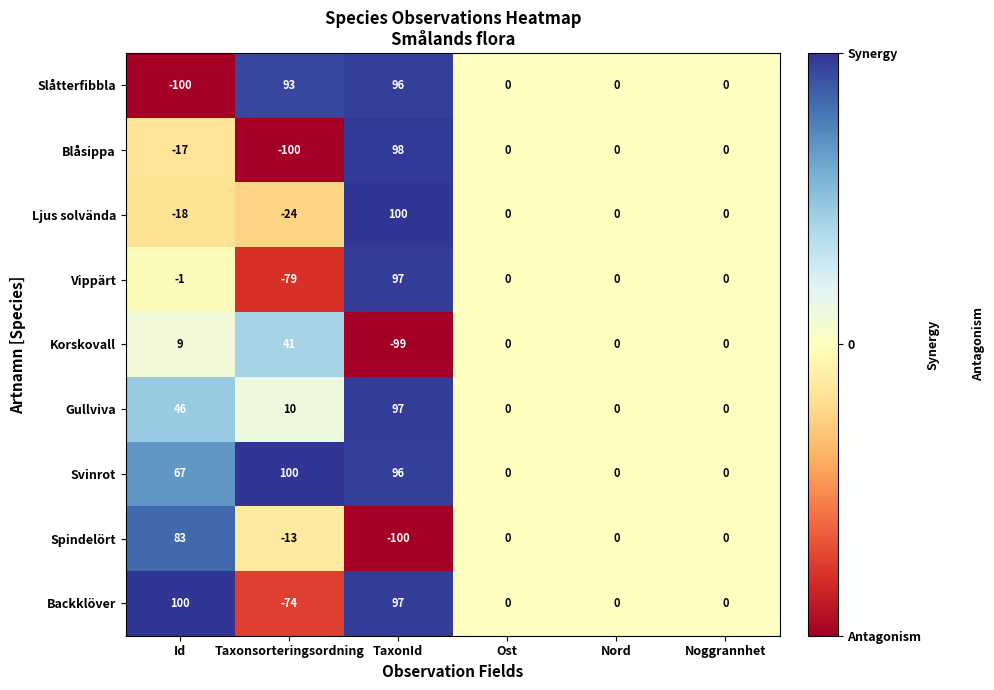

At how many categories does at least one series exceed 98?

3